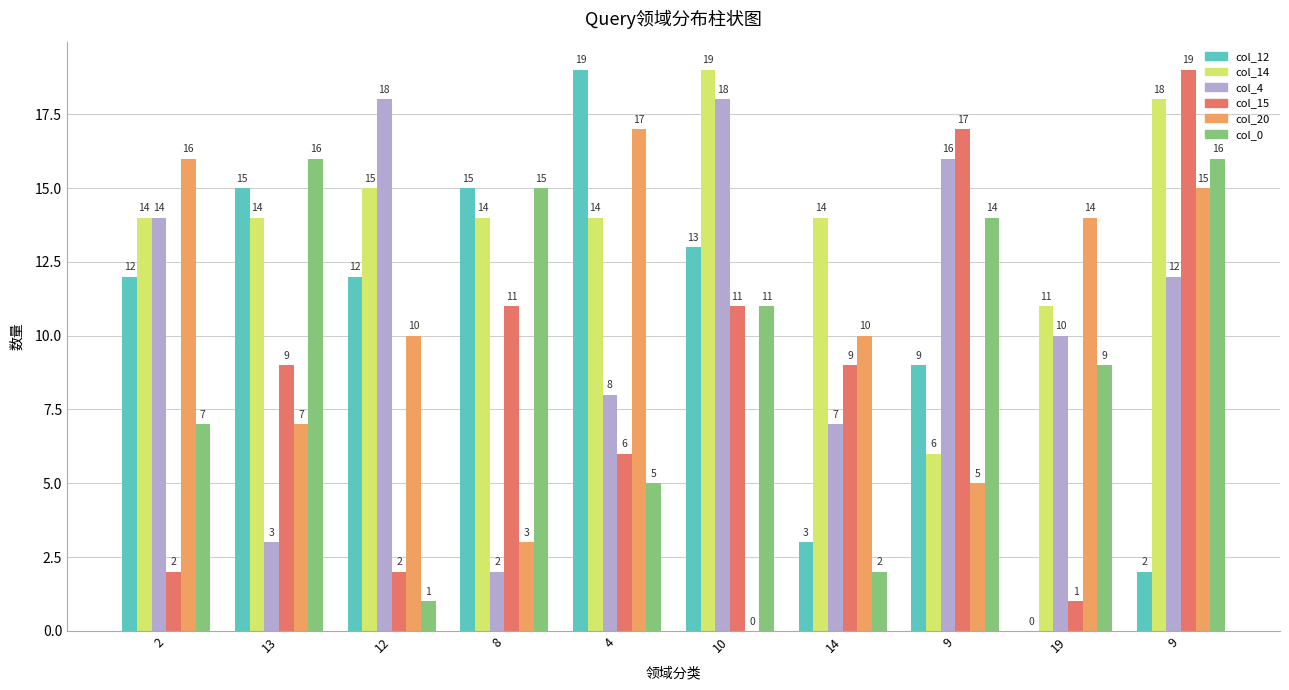

At which label does col_12 reach its peak?

4